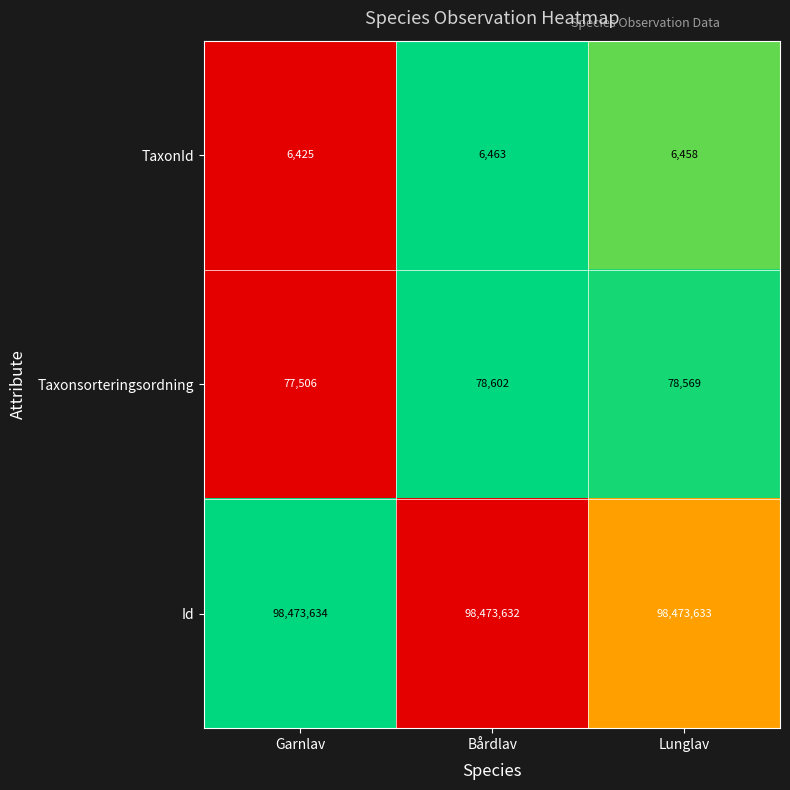

Which series has the widest spread of values?

Taxonsorteringsordning